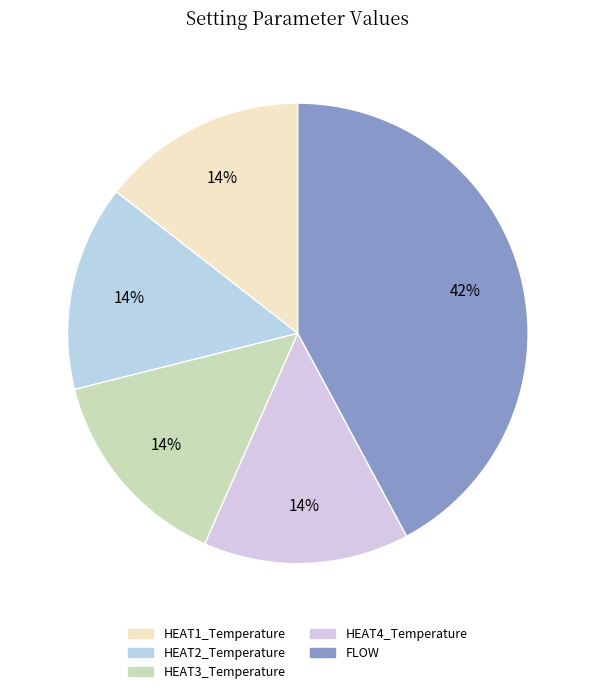

Is it true that HEAT3_Temperature is 27% of the pie?

False